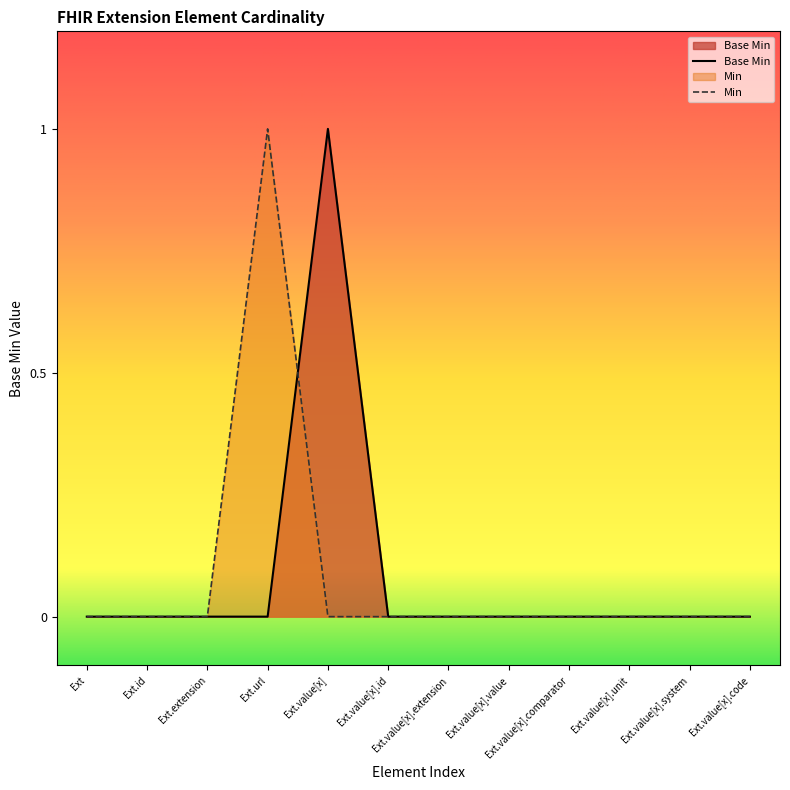

What is the sum of all values?

1